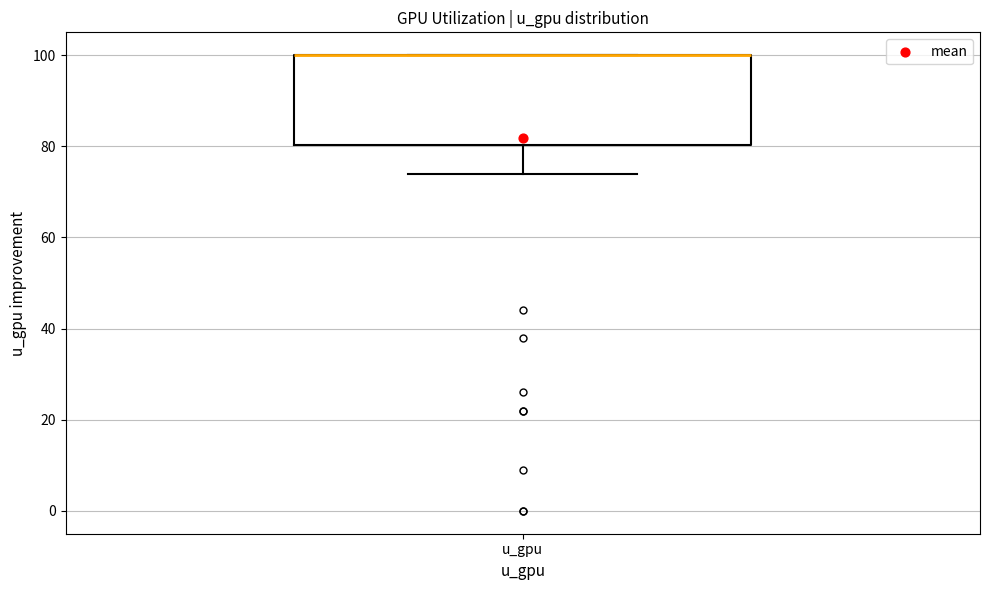

Transcribe this box plot: give where the median line is, the range the box spans, and where the two whiskers end, as read against the y-axis. The values are not printed on the chart, so give them approximately, as read against the axis.

median 100 (drawn on the box's upper edge), box 80 to 100, whiskers 74 to 100